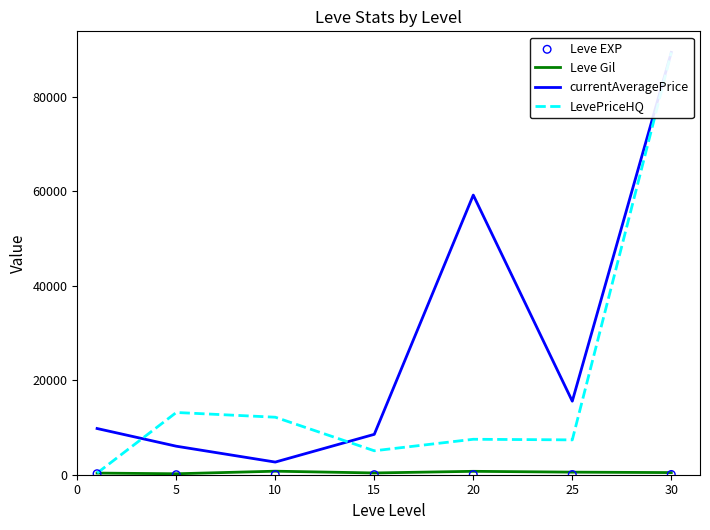

Is the value of Leve EXP at 15 greater than the value of Leve Gil at 10?

No